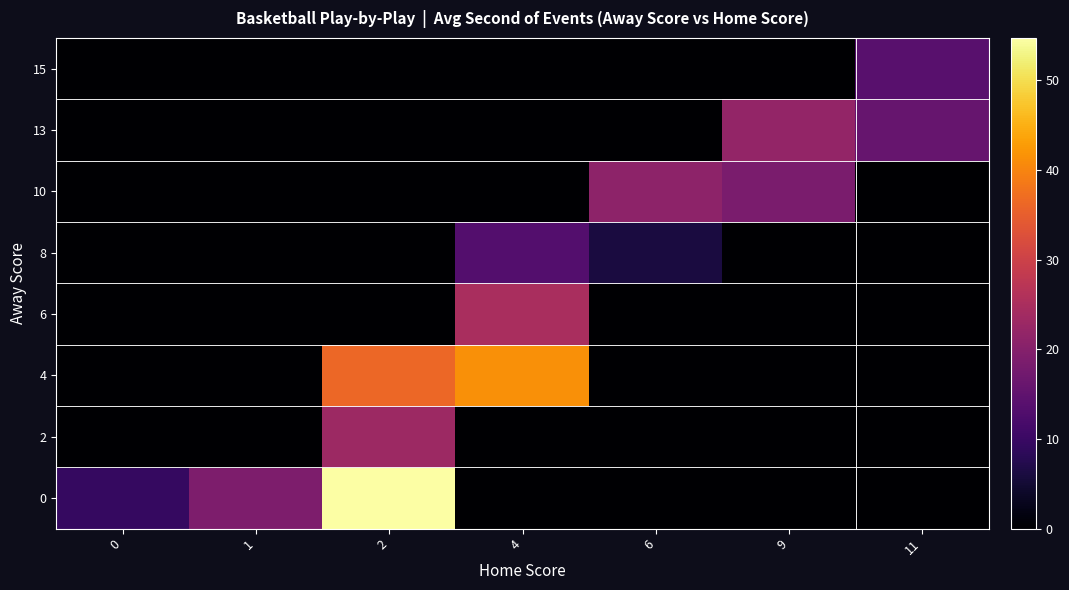

Between 4 and 11, which is larger?

4